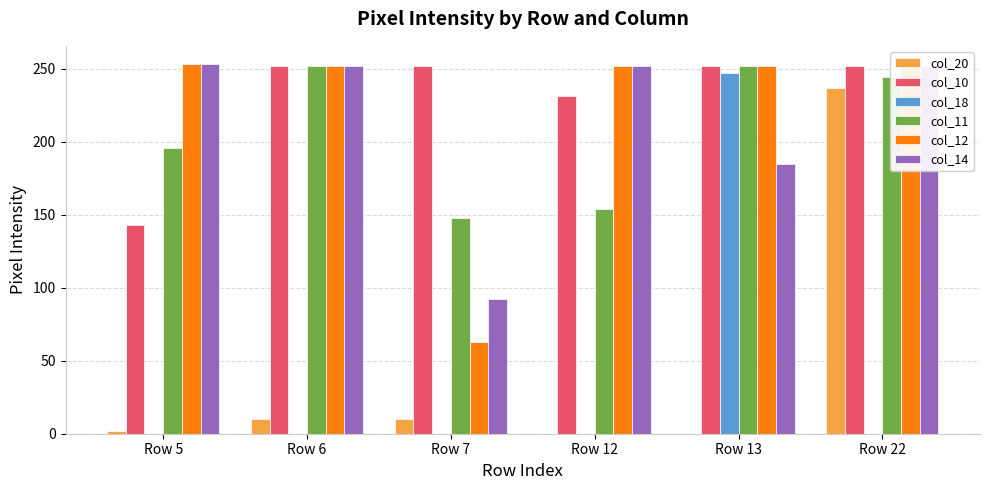

The col_20 series shows 10 at Row 6. True or false?

True